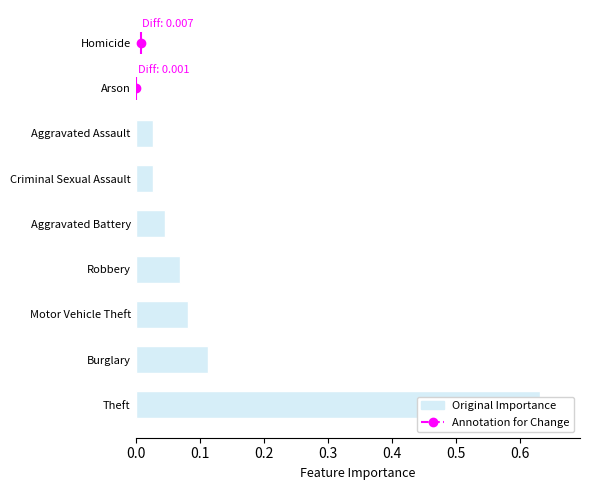

Read the value at Burglary.

0.1